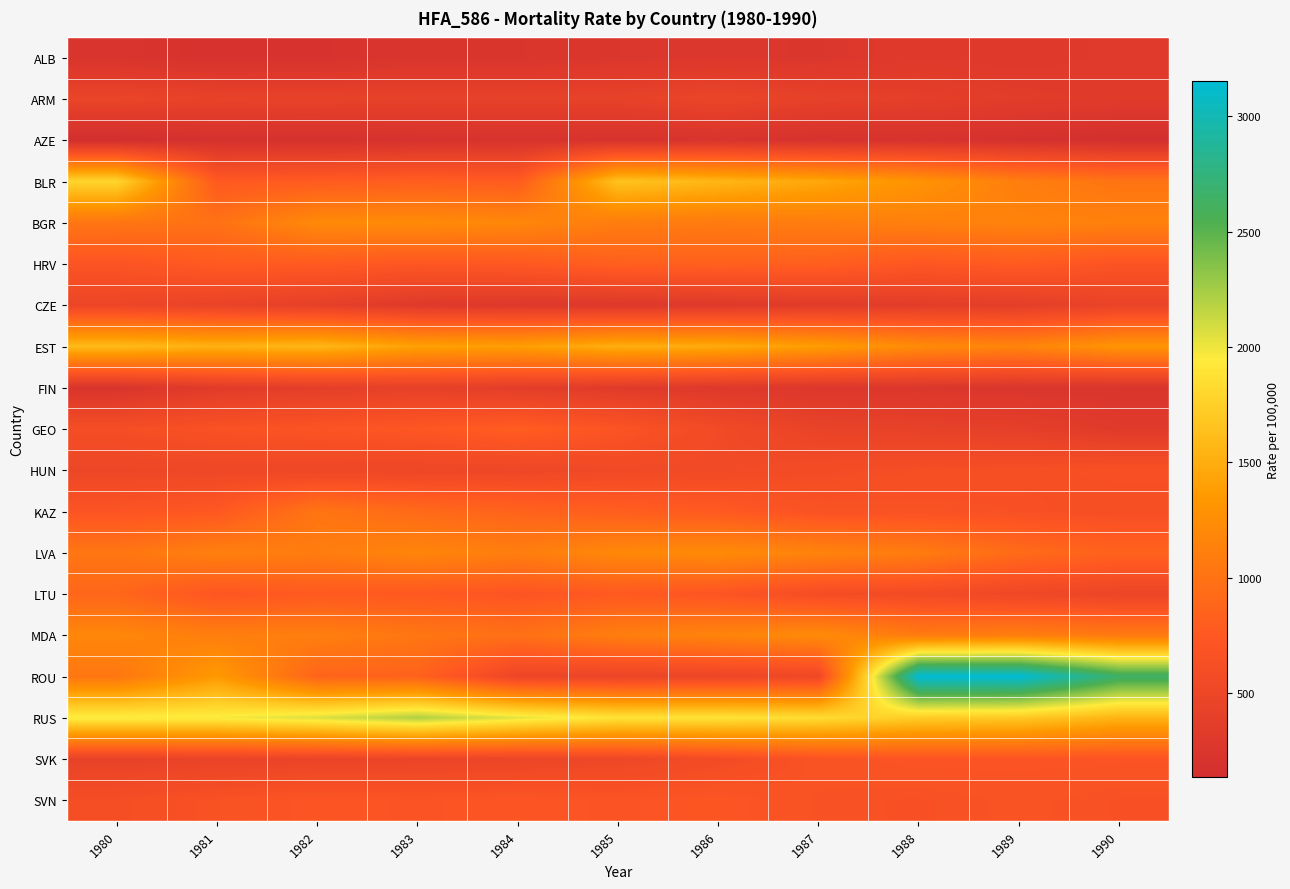

Between 1982 and 1990, which series saw the biggest shift?

ROU